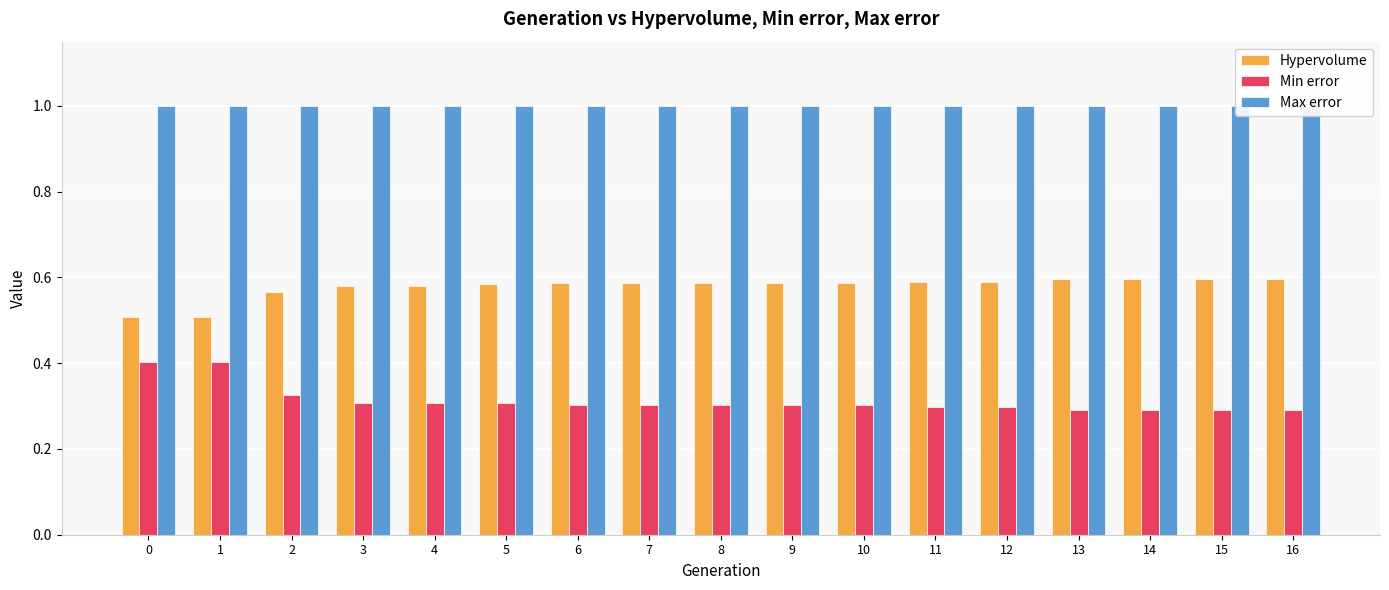

Reading right to left, what are all the values shown in this chart?

Hypervolume: 16=0.6	15=0.6	14=0.6	13=0.6	12=0.6	11=0.6	10=0.6	9=0.6	8=0.6	7=0.6	6=0.6	5=0.6	4=0.6	3=0.6	2=0.6	1=0.5	0=0.5
Min error: 16=0.3	15=0.3	14=0.3	13=0.3	12=0.3	11=0.3	10=0.3	9=0.3	8=0.3	7=0.3	6=0.3	5=0.3	4=0.3	3=0.3	2=0.3	1=0.4	0=0.4
Max error: 16=1.0	15=1.0	14=1.0	13=1.0	12=1.0	11=1.0	10=1.0	9=1.0	8=1.0	7=1.0	6=1.0	5=1.0	4=1.0	3=1.0	2=1.0	1=1.0	0=1.0